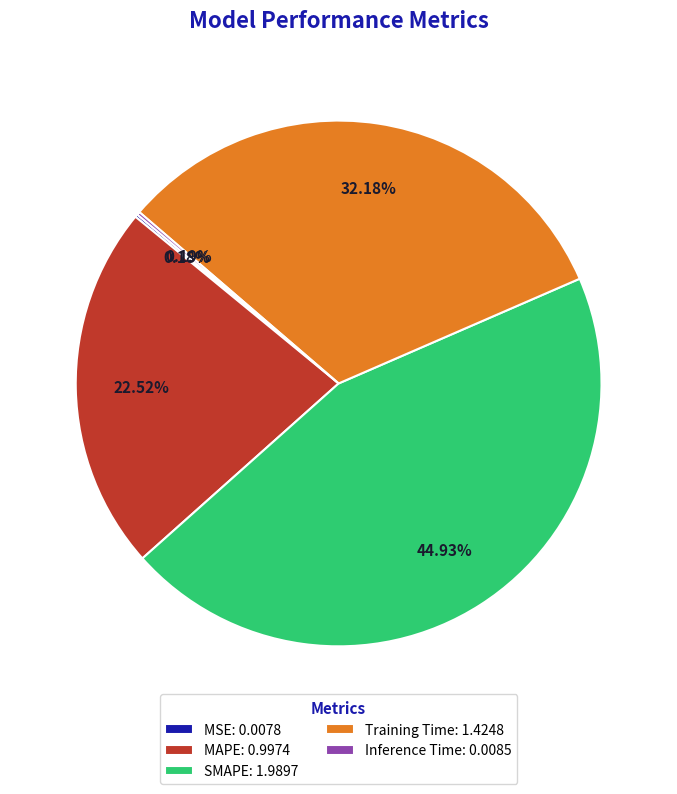

Is there a majority slice in this chart?

No